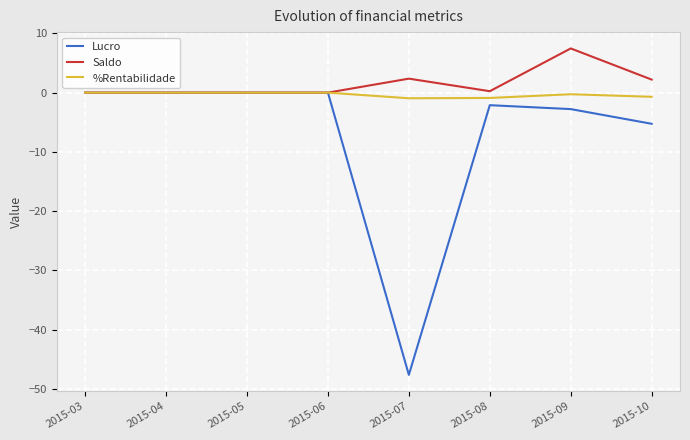

Is it true that Lucro equals -47.6 at 2015-07?

True